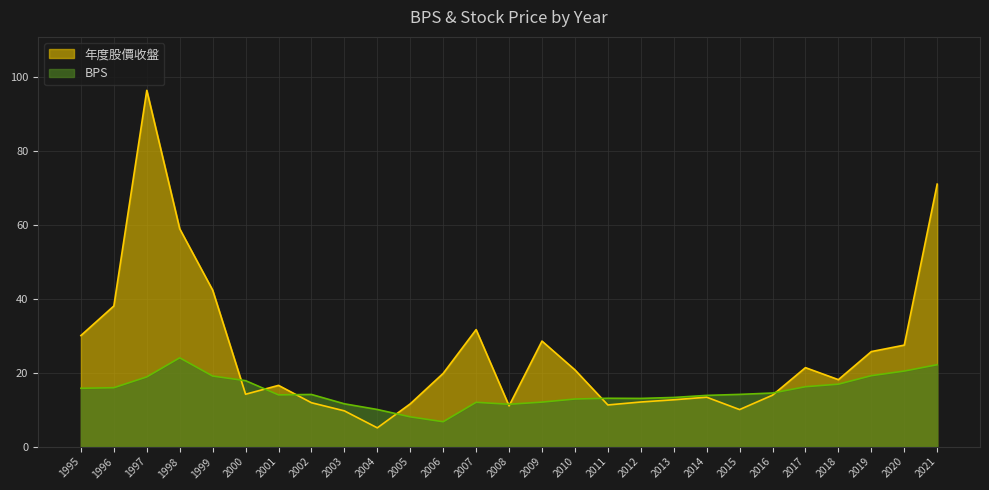

At how many categories does at least one series exceed 76?

1